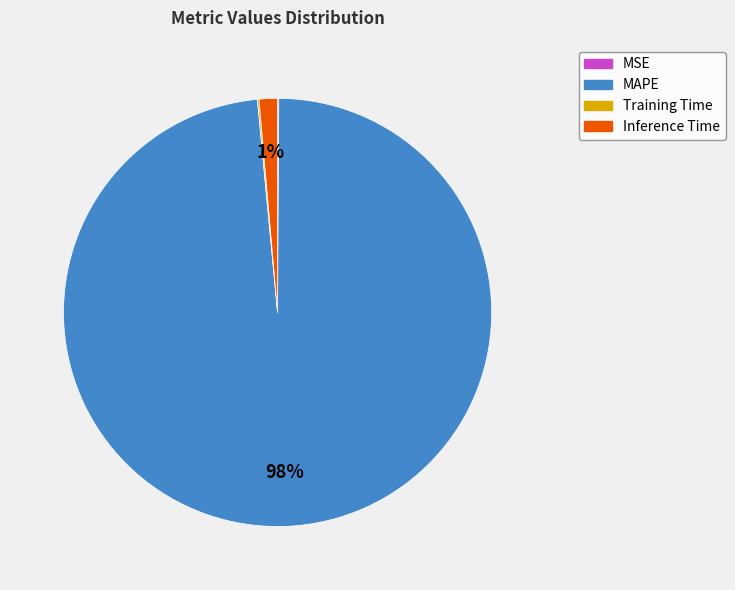

To the nearest percent, what portion does Inference Time represent?

1%